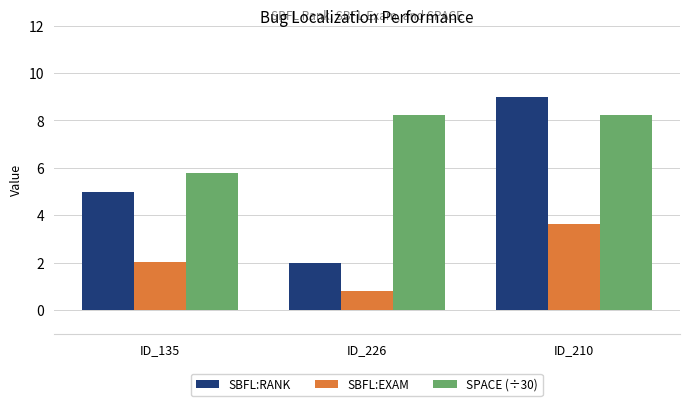

Which series has the largest total across all categories?

SPACE (÷30)